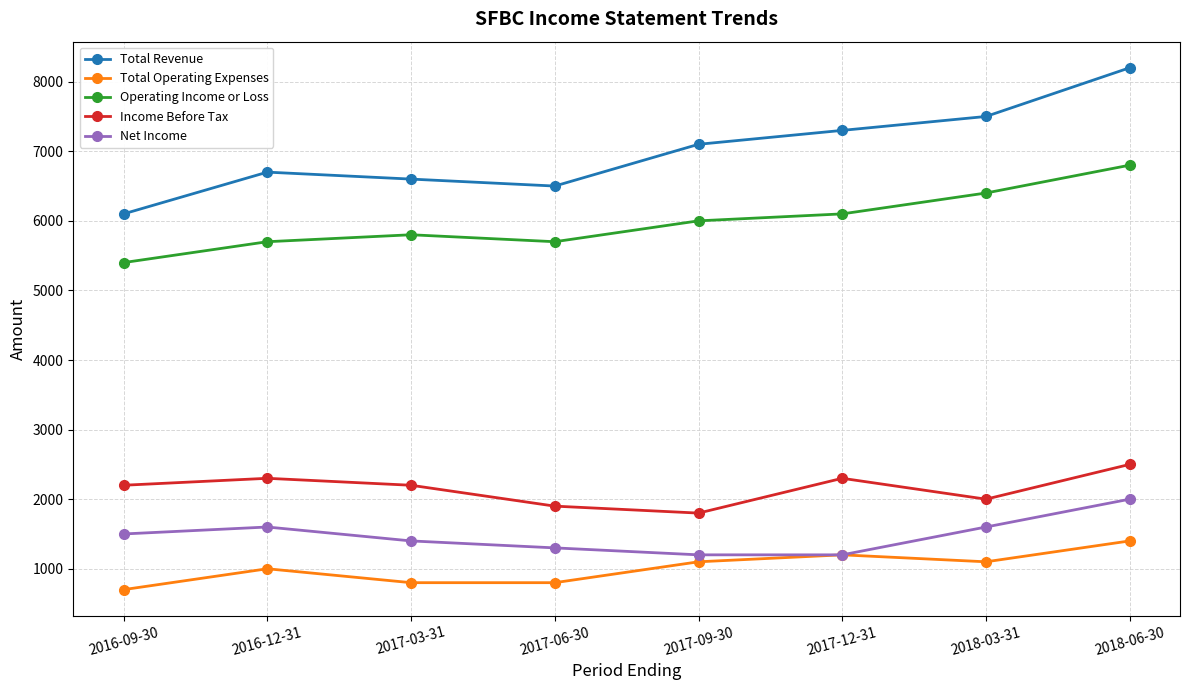

How many lines are shown in the chart?

5